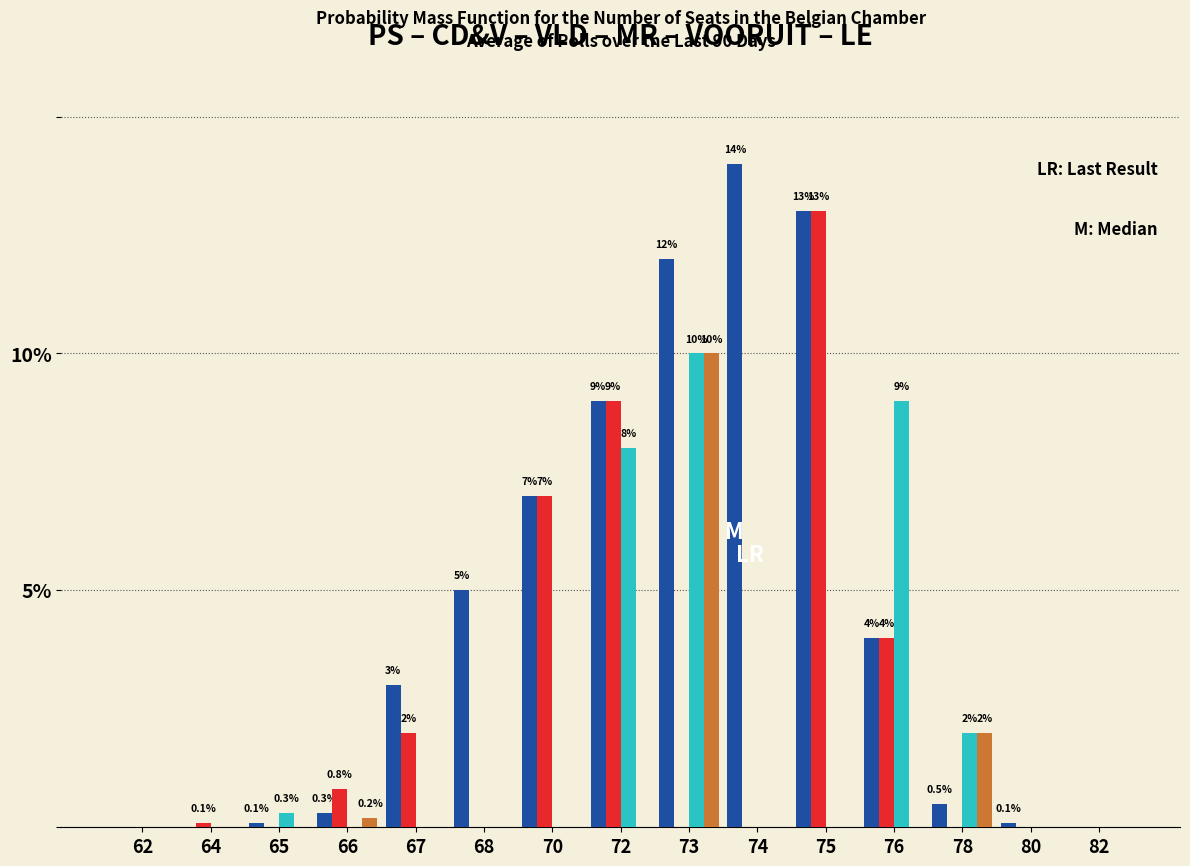

What is the greatest value displayed?

14.0